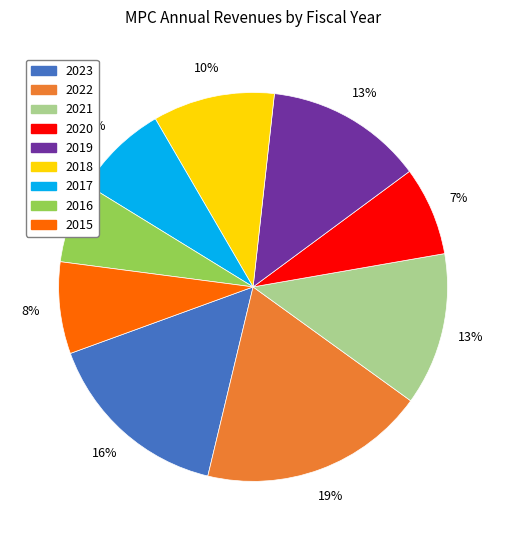

Is there any slice that represents more than half of the pie?

No